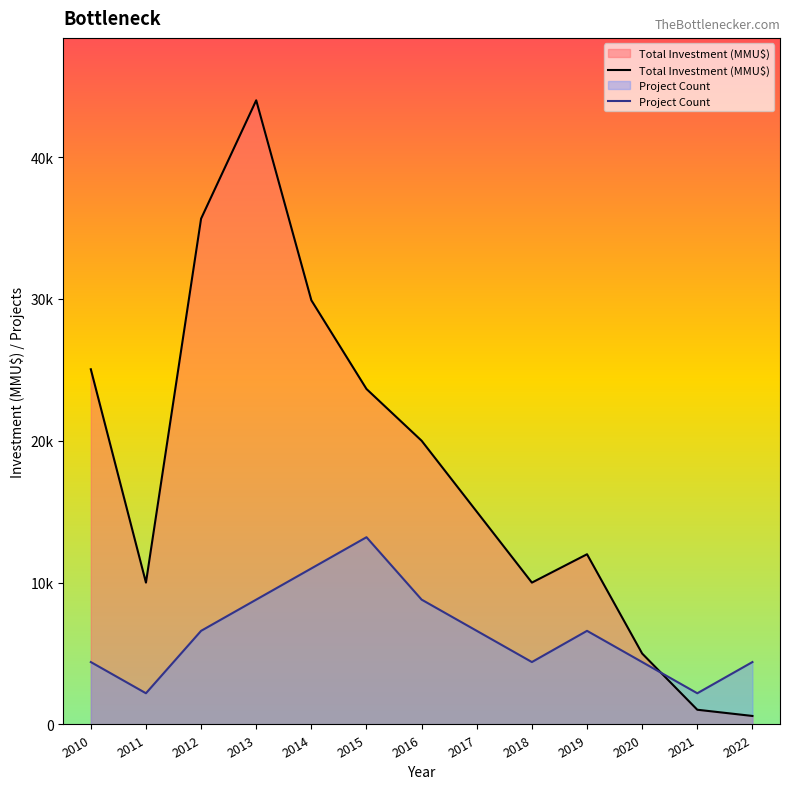

Count the Project Count values in the range 4400 to 8800.

9